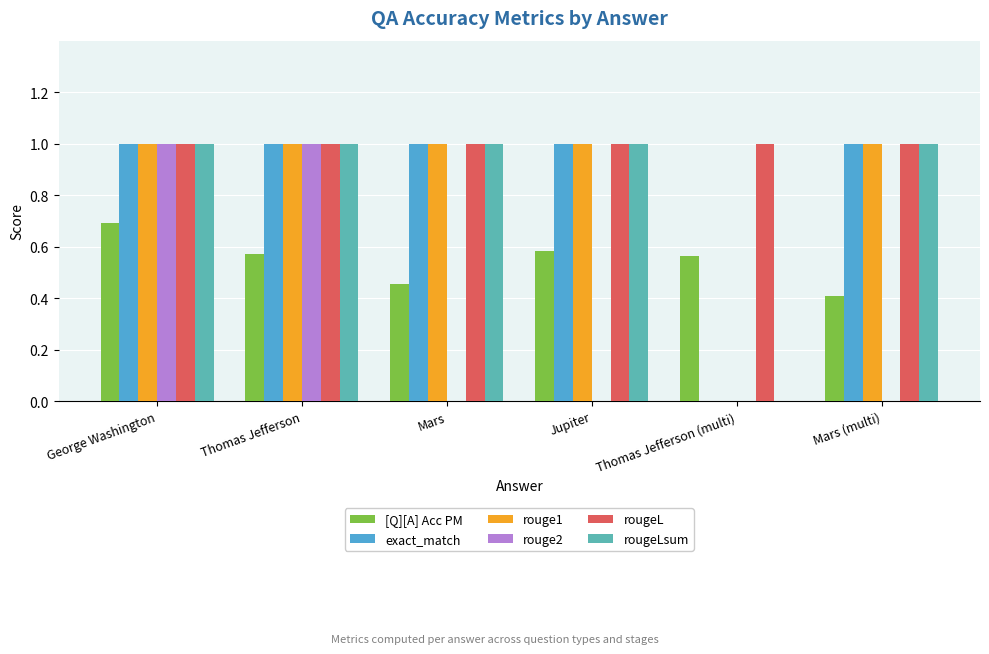

What is the spread (max minus min) of values at Mars?

1.0